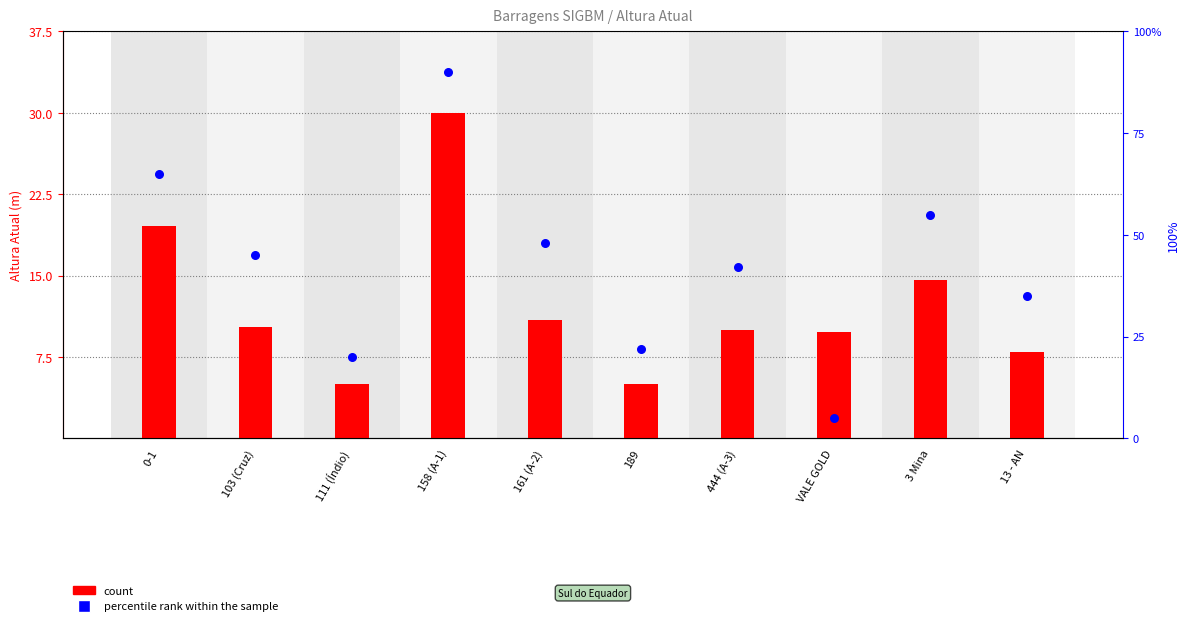

Which series has the largest total across all categories?

percentile rank within the sample